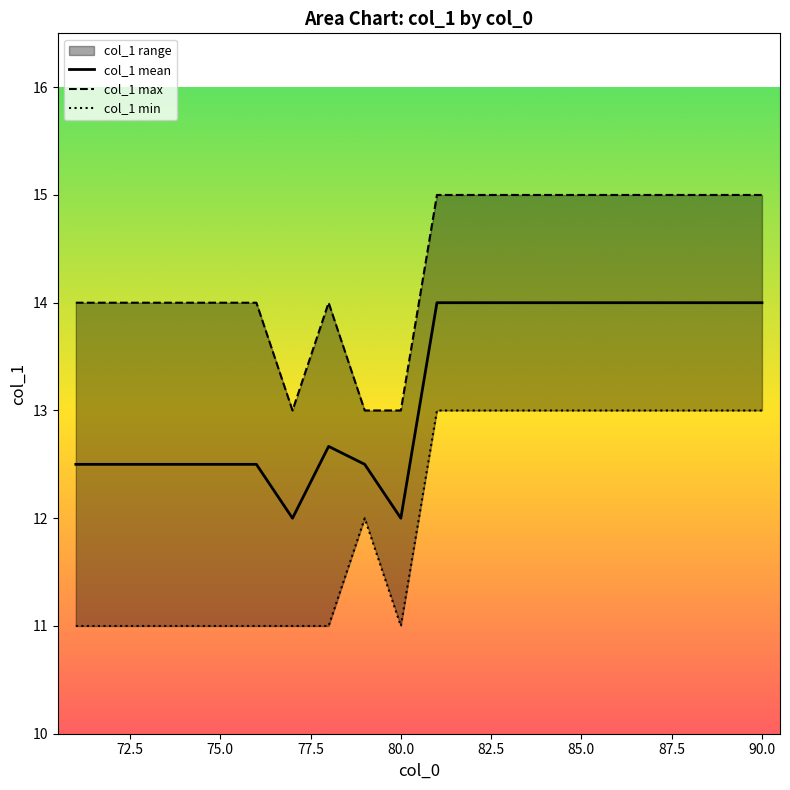

List the series in order of their peak value, highest first.

col_1 max, col_1 mean, col_1 min